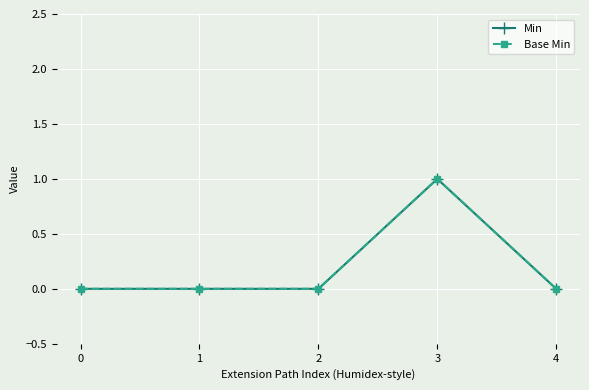

True or false: Min and Base Min intersect in this chart.

False